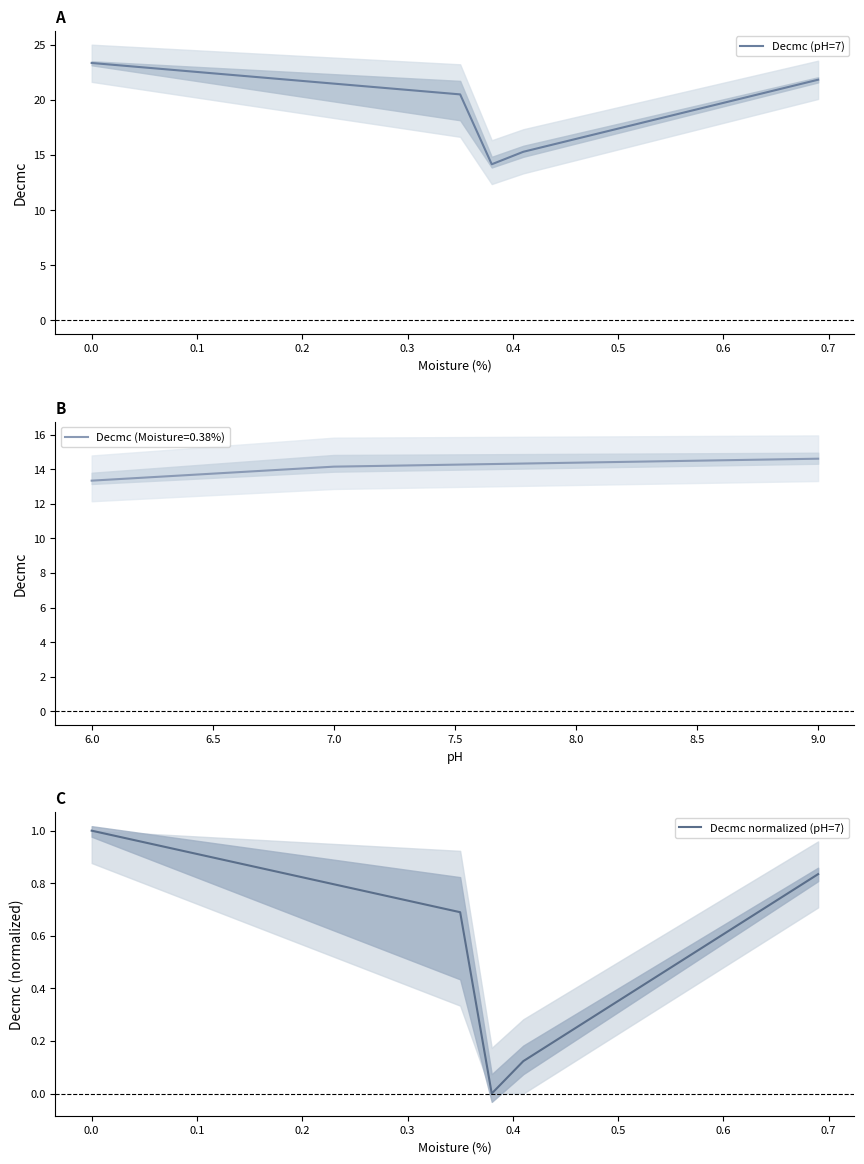

What is the minimum value for Decmc (pH=7)?

14.2